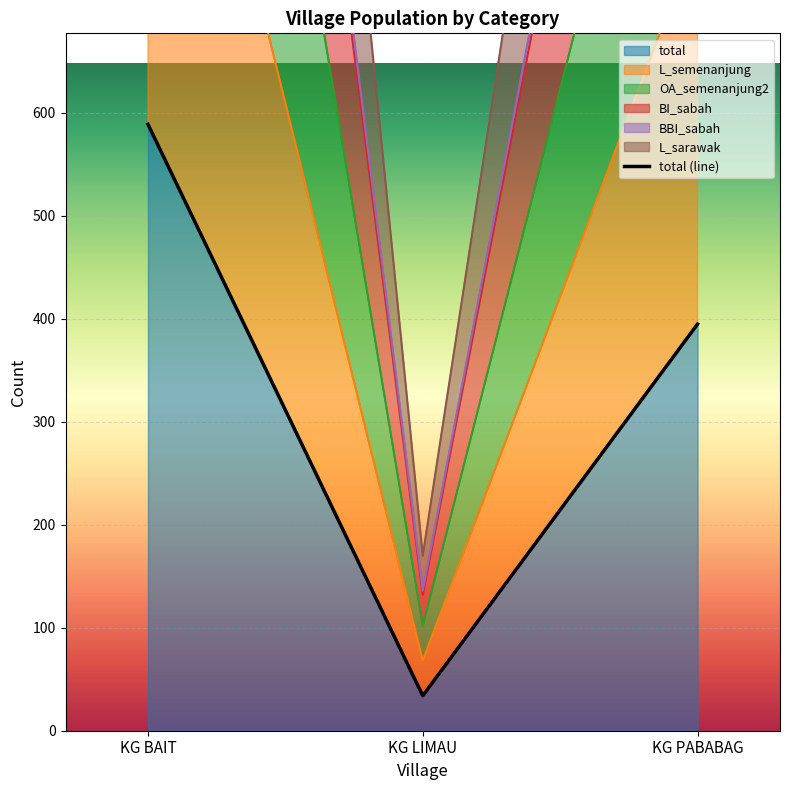

What is the lowest value of the total series?

34